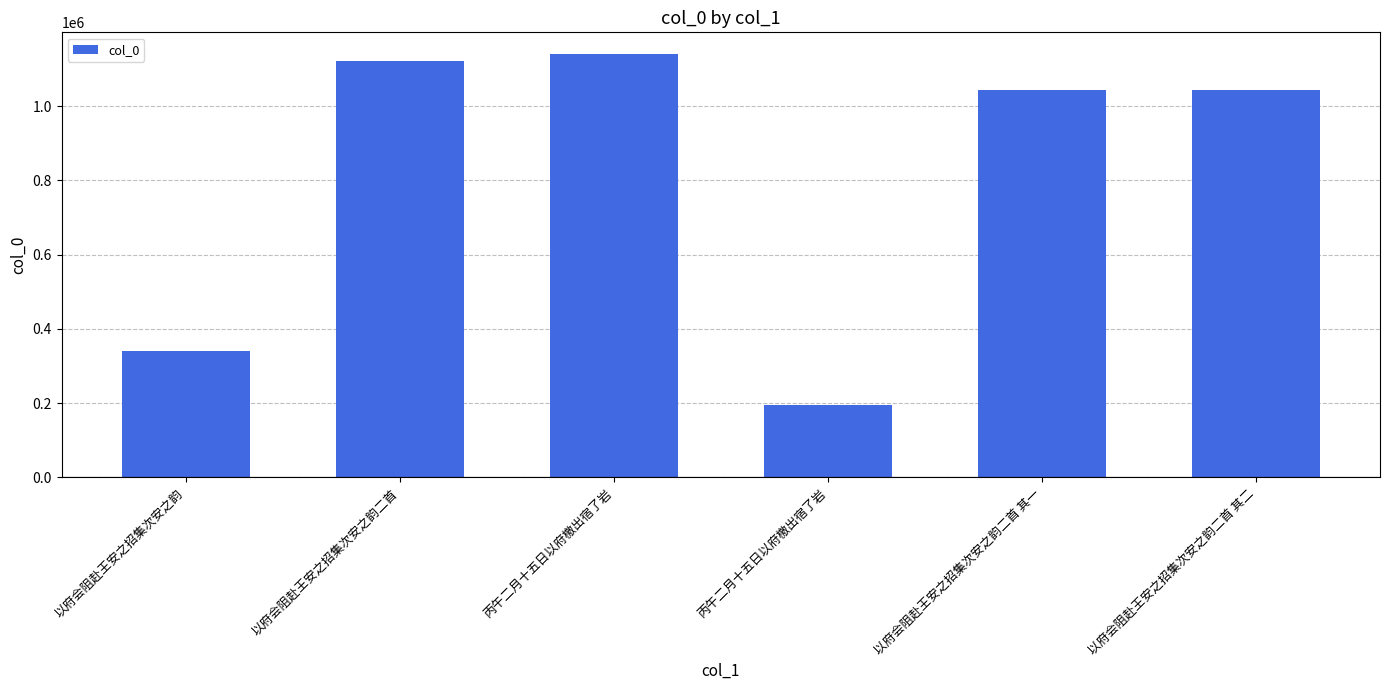

How many data points are less than 1044432?

3